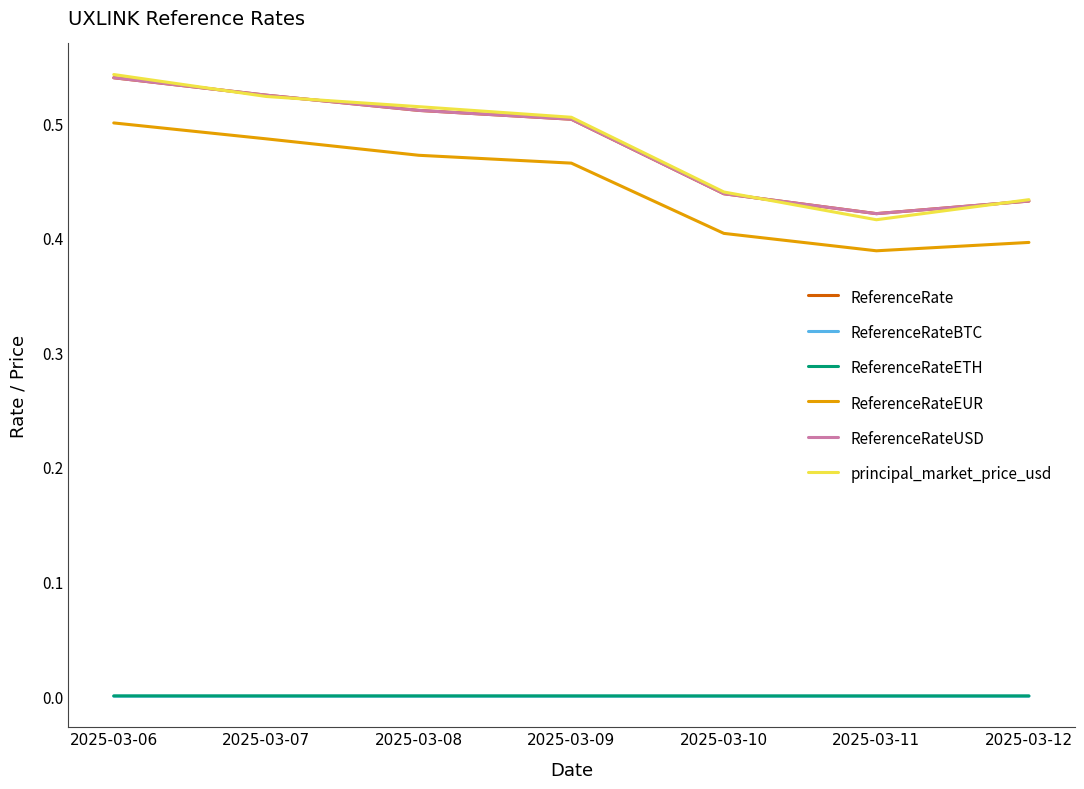

Which has a higher value, 2025-03-08 or 2025-03-10?

2025-03-08